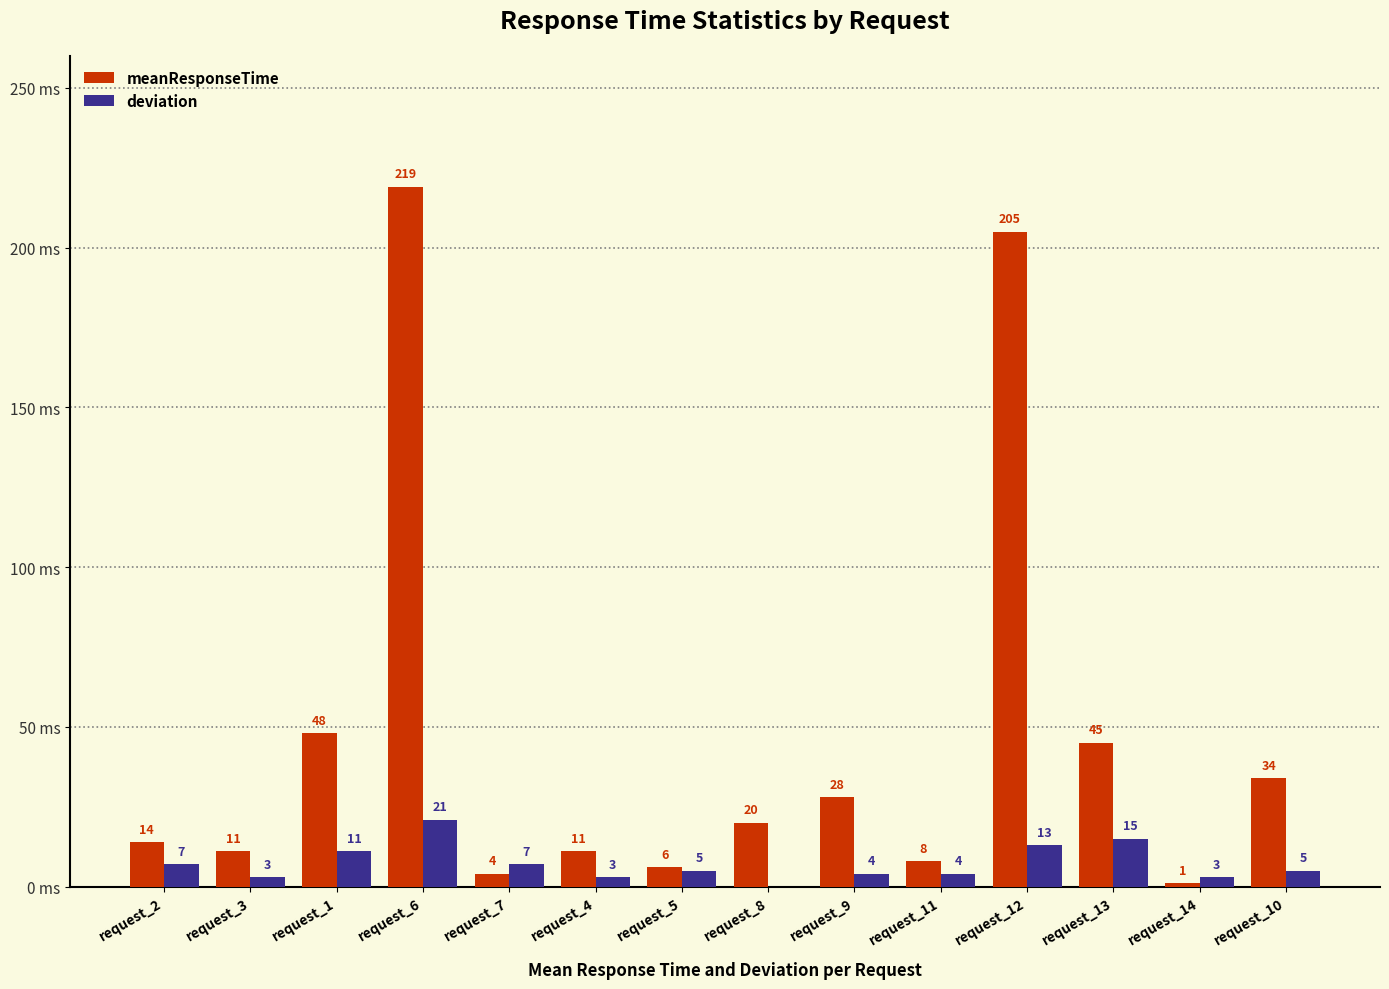

Is the value of meanResponseTime at request_7 greater than the value of deviation at request_1?

No